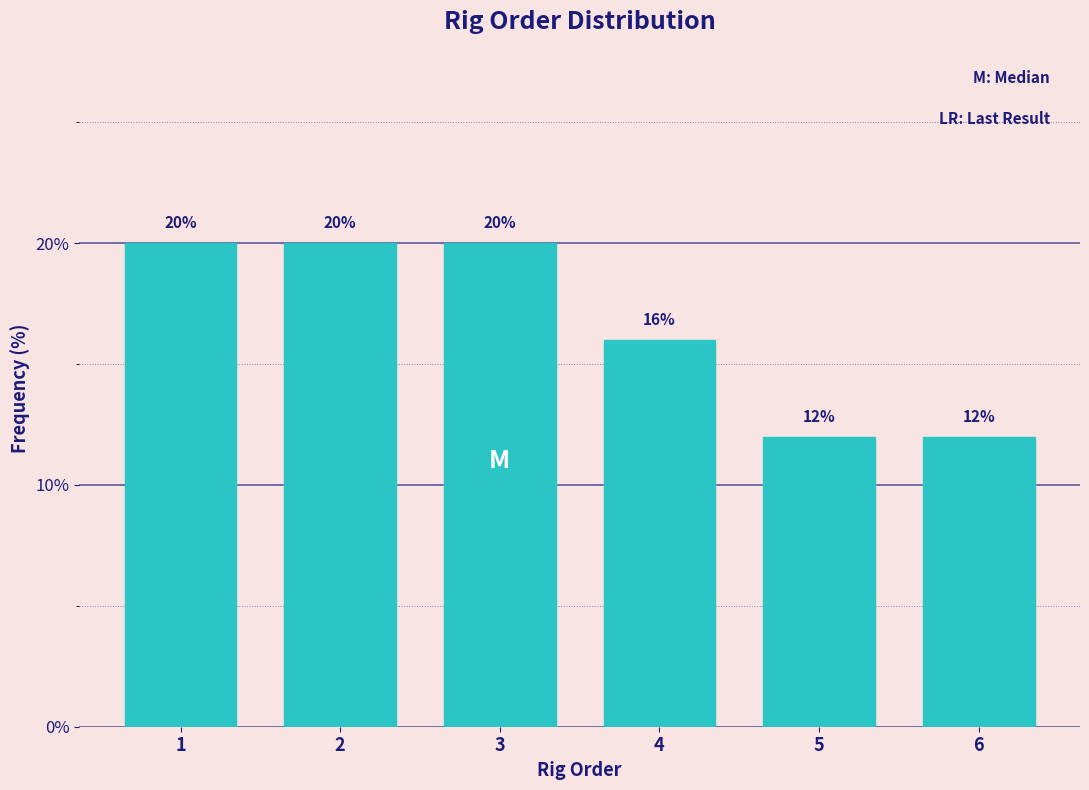

Reading left to right, transcribe all the data shown in this chart.

20	20	20	16	12	12